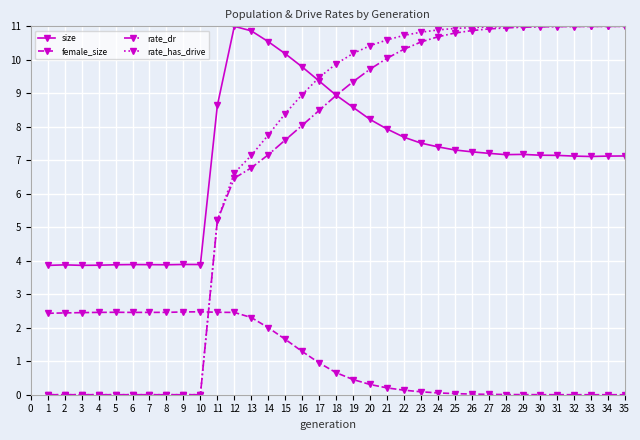

What is the value of the rate_has_drive point at the 30th from the left?

11.0